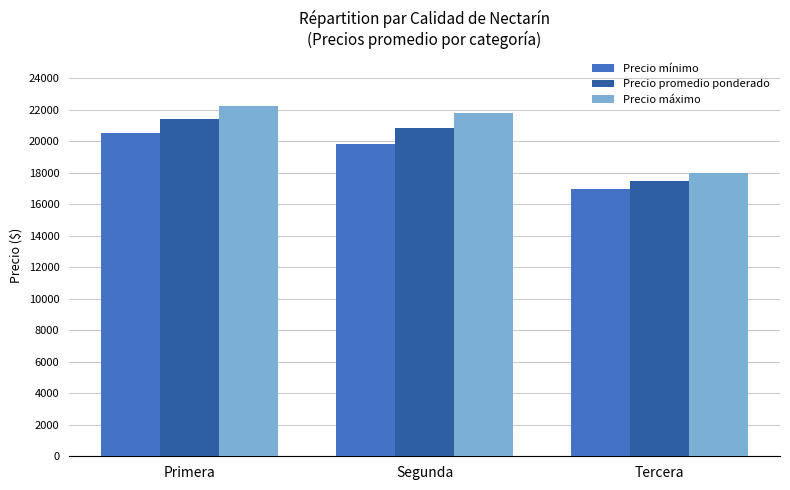

How many distinct data groups are displayed?

3